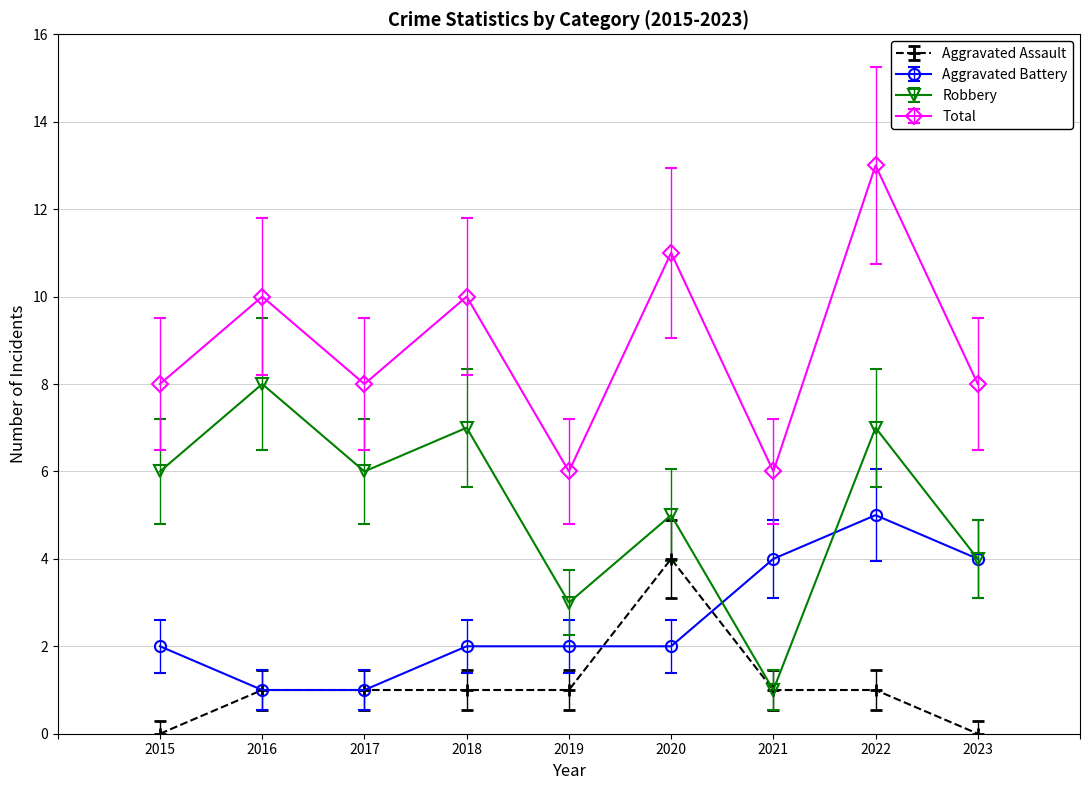

What is the average value of the Aggravated Assault series?

1